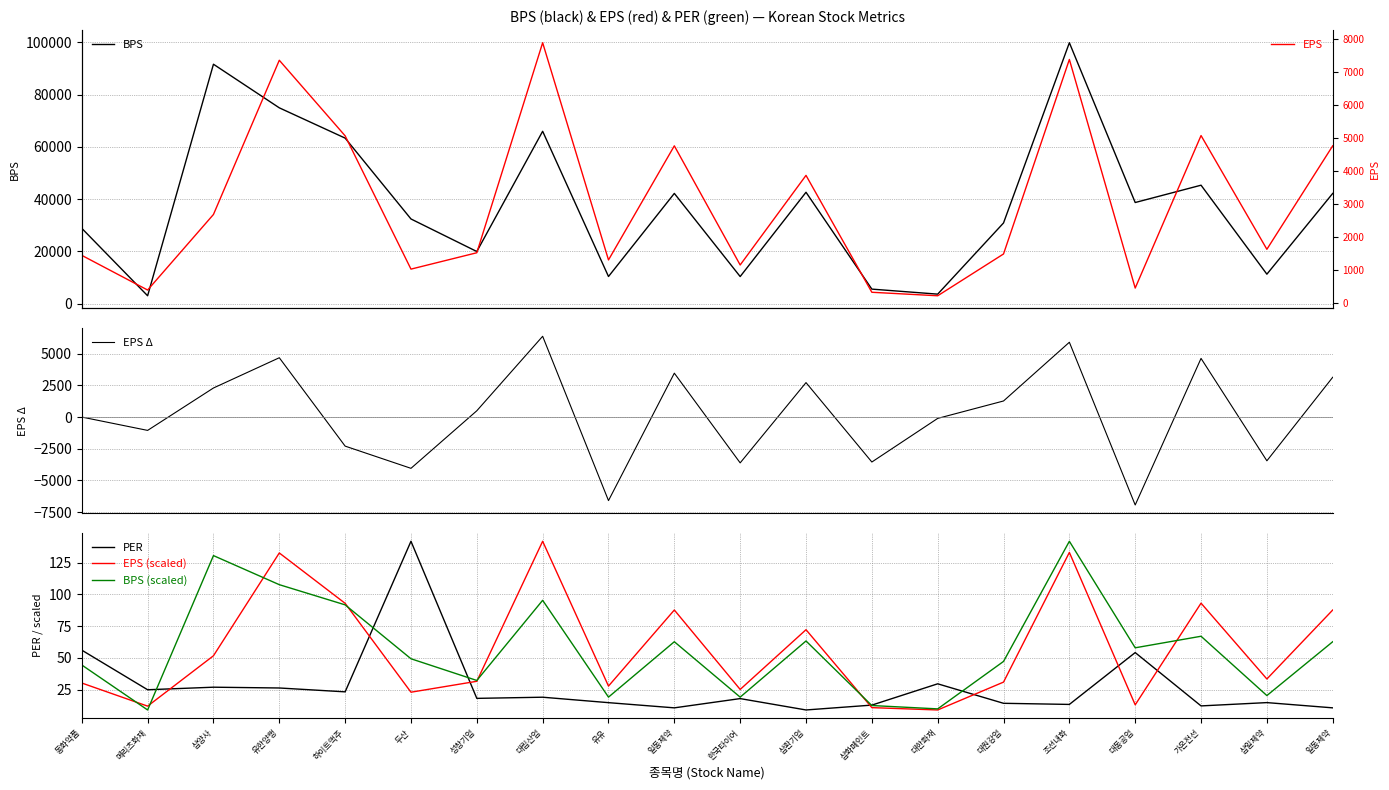

True or false: EPS and EPS Δ intersect in this chart.

False